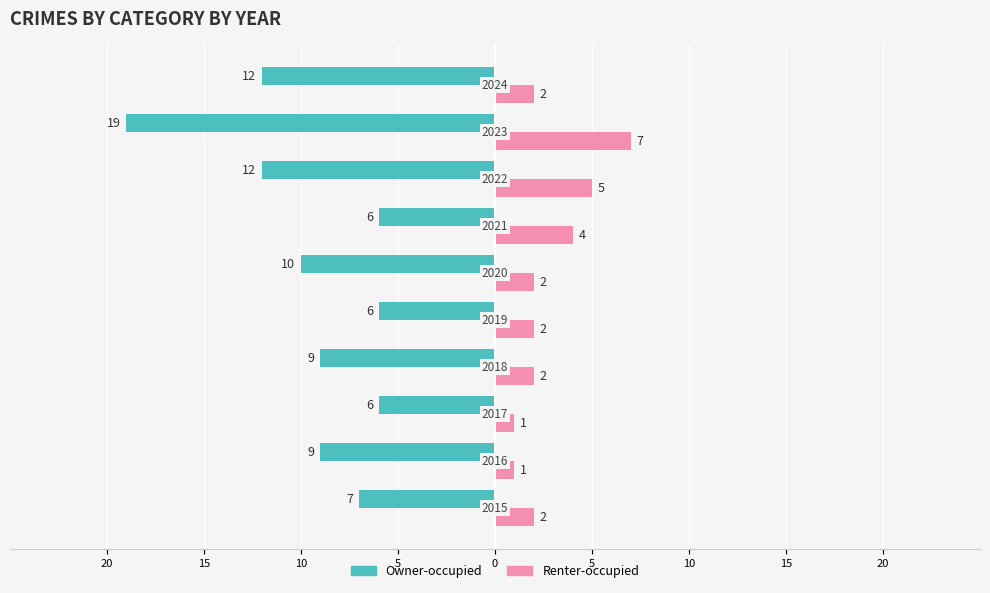

What are all the series names shown in the legend?

Owner-occupied, Renter-occupied